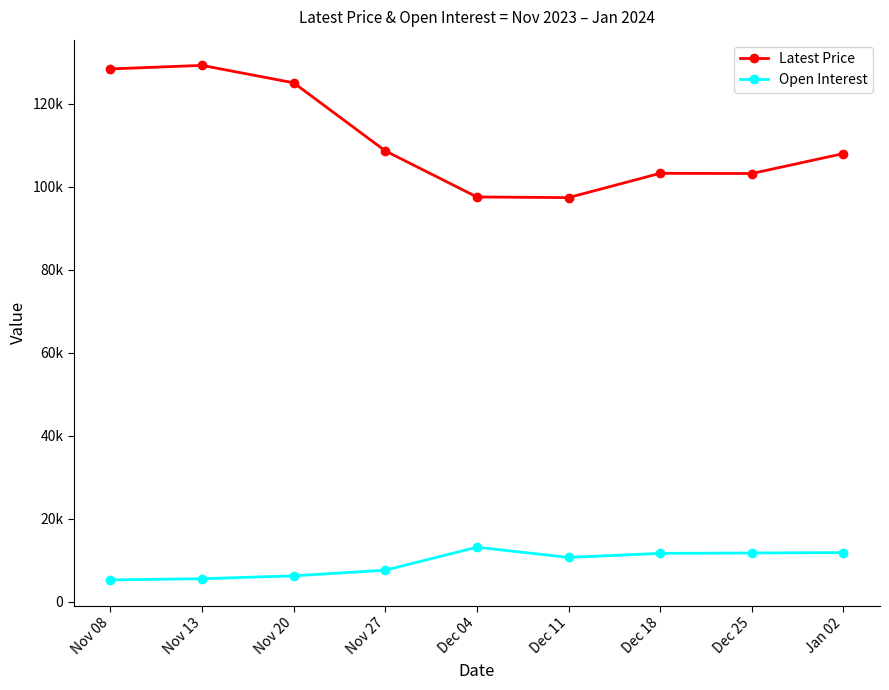

What position from the right is Dec 04?

5